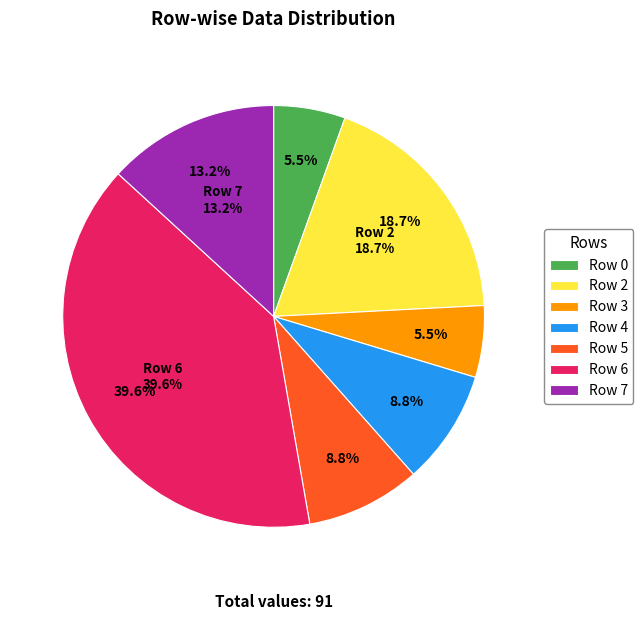

Is it true that 2 is 19% of the pie?

True